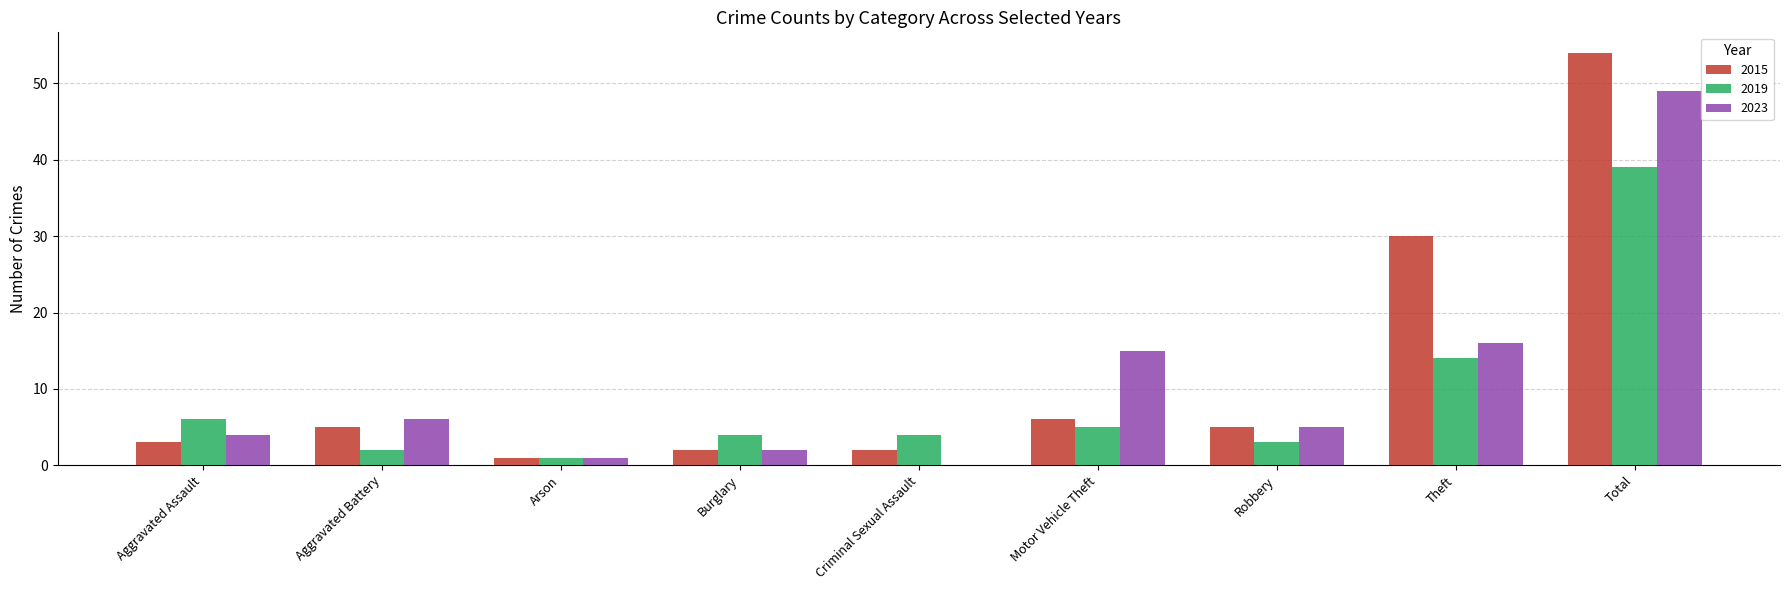

How many distinct data groups are displayed?

3